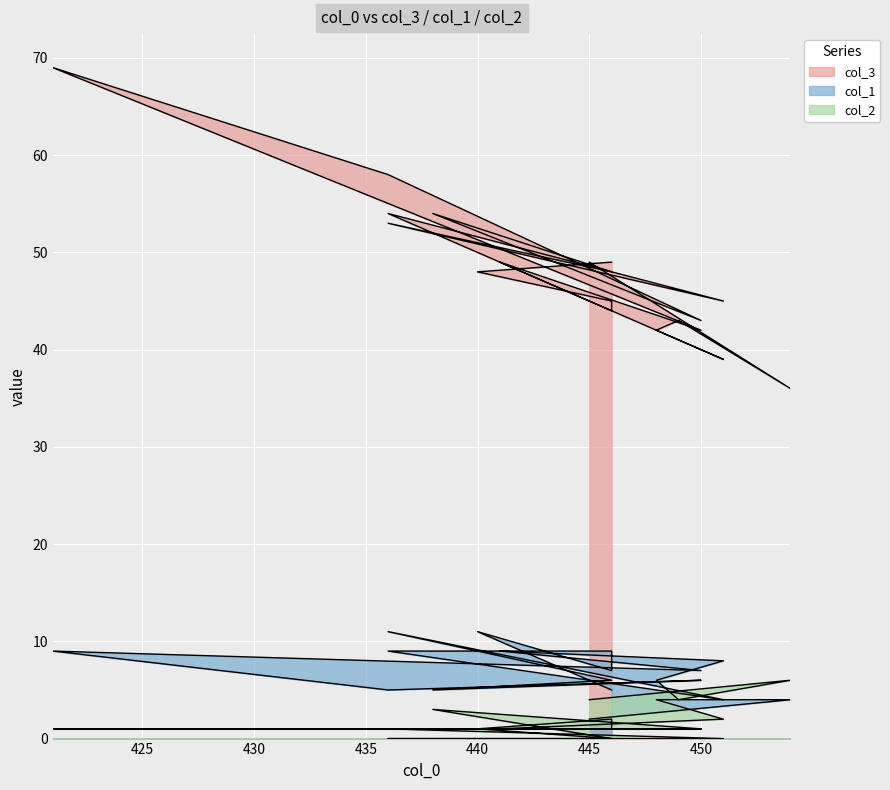

Which category has the lowest value in the col_3 series?

454